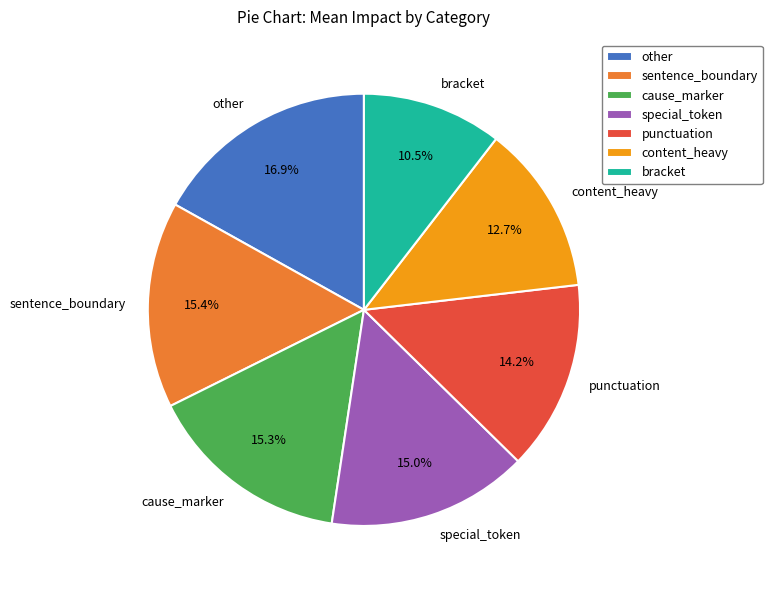

To the nearest percent, what percentage of the pie is cause_marker?

15%